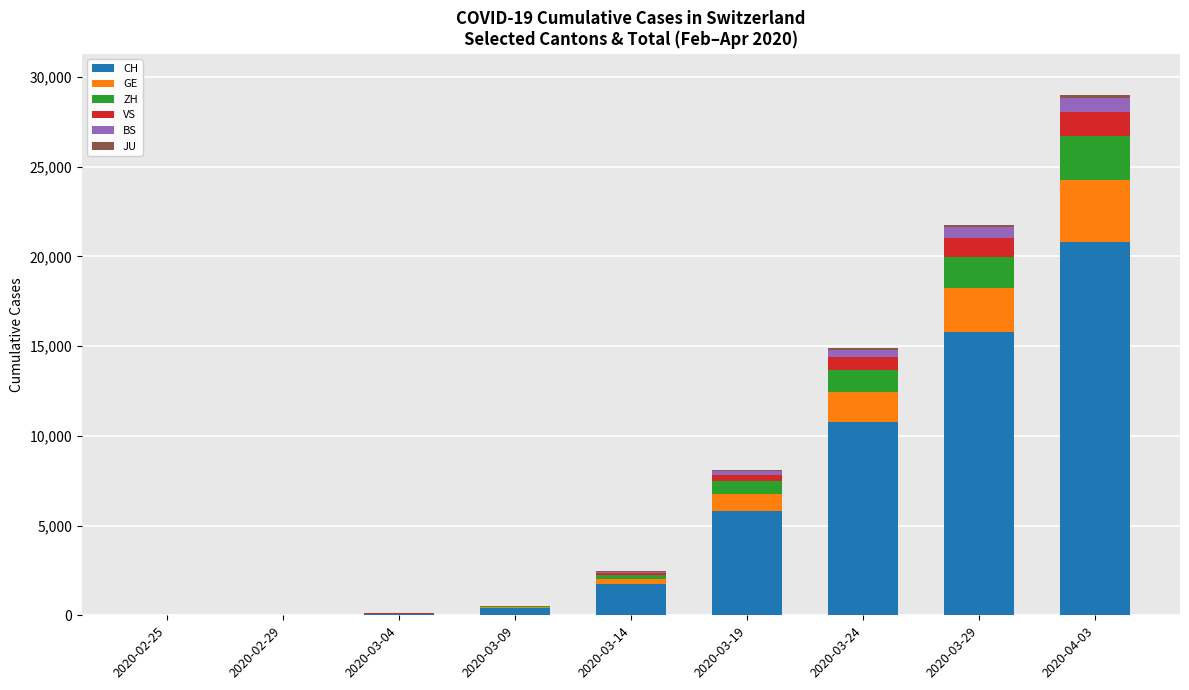

The value of CH at 2020-04-03 is 20801. True or false?

True